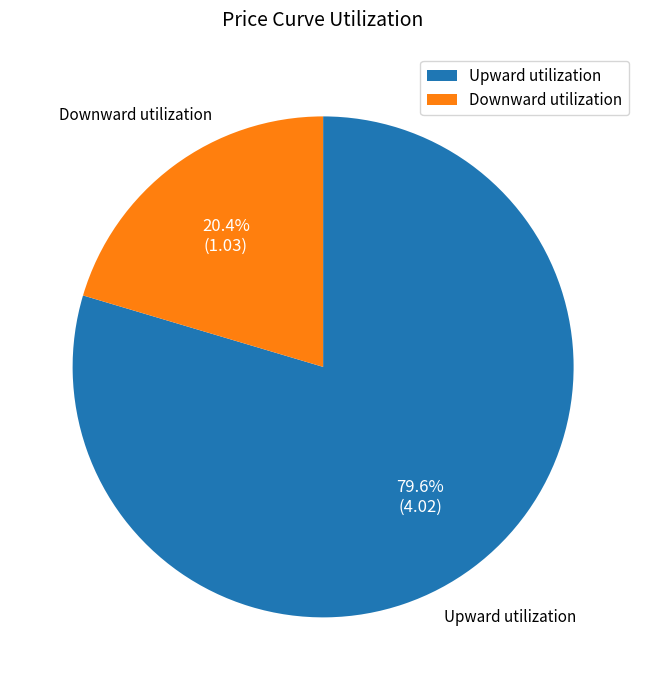

What portion of the pie excludes Downward utilization?

79.6%